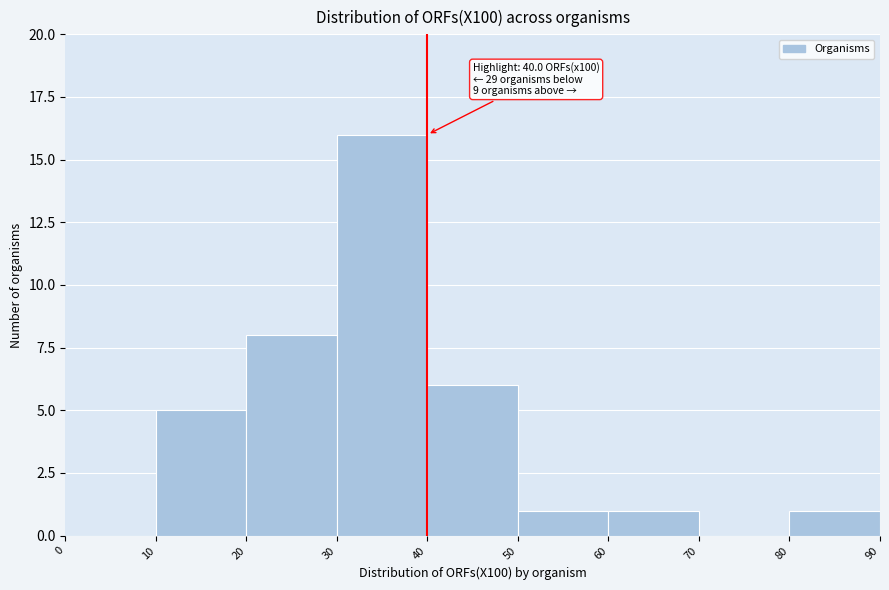

Which range on the x-axis has the tallest bar?

30 to 40